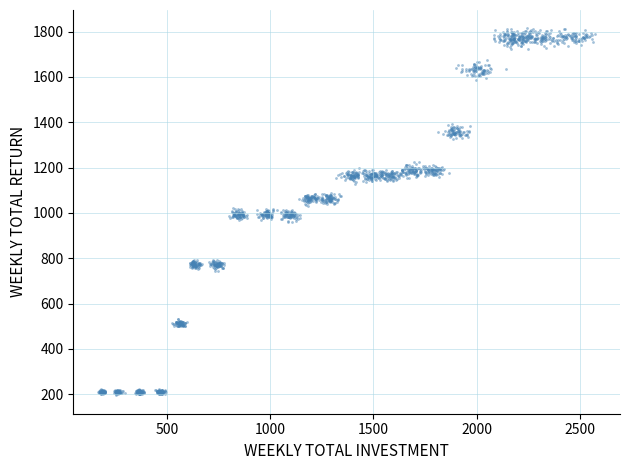

What is the range of Y values (max minus min)?

1619.5